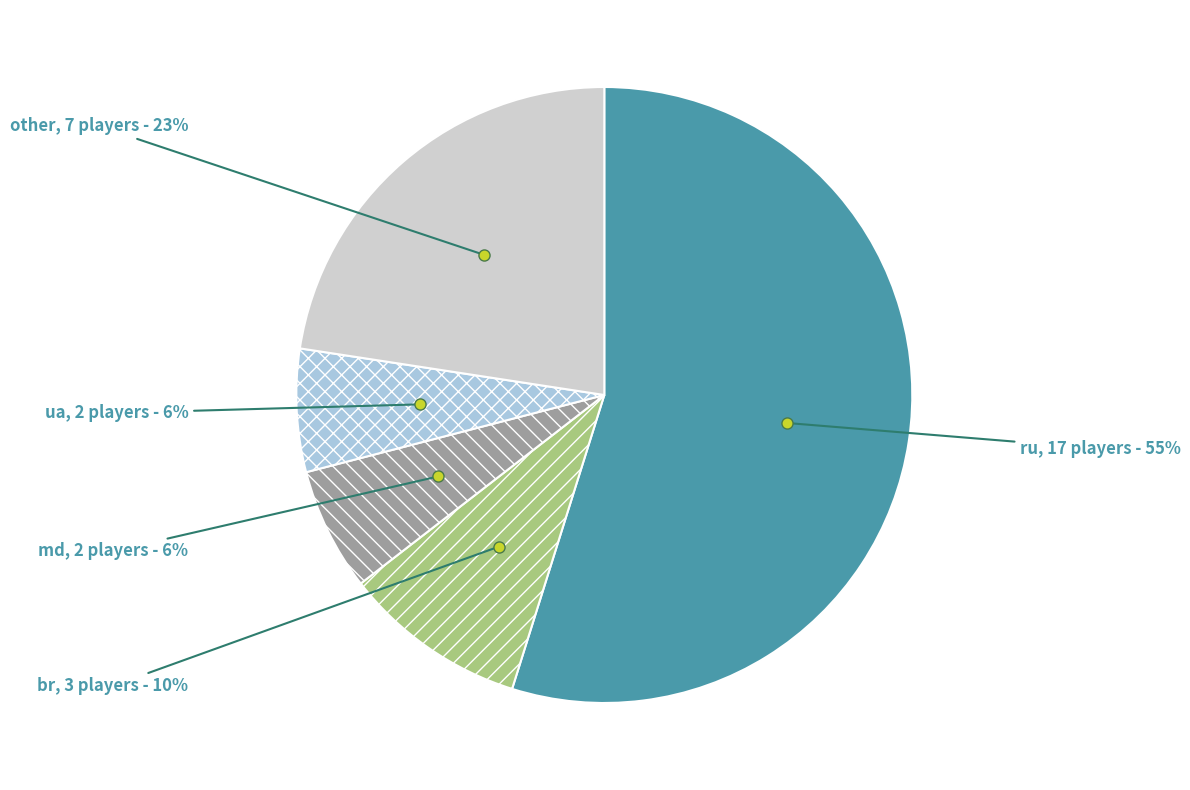

What is the largest slice in the pie chart?

ru